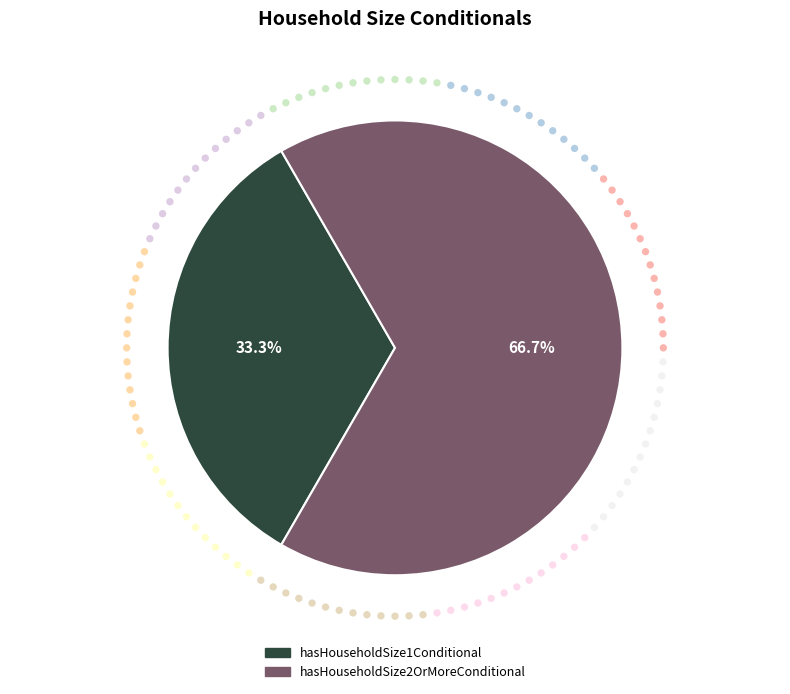

Is it true that hasHouseholdSize2OrMoreConditional is 81% of the pie?

False